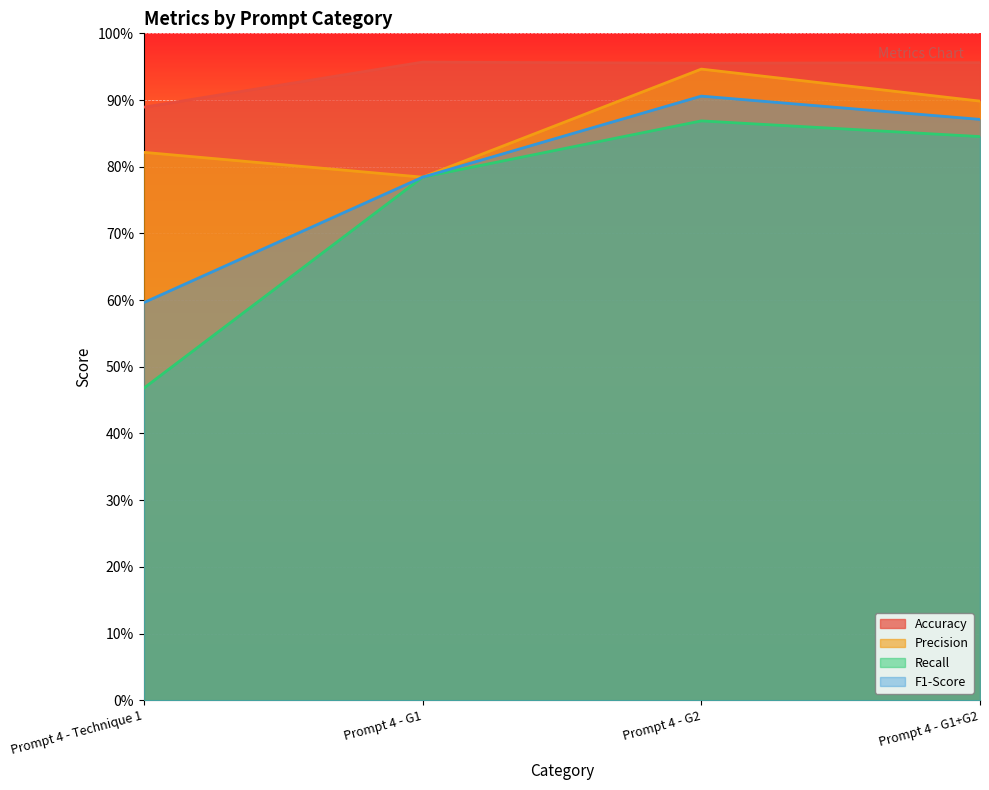

At which category does Recall reach its first local peak?

Prompt 4 - G2